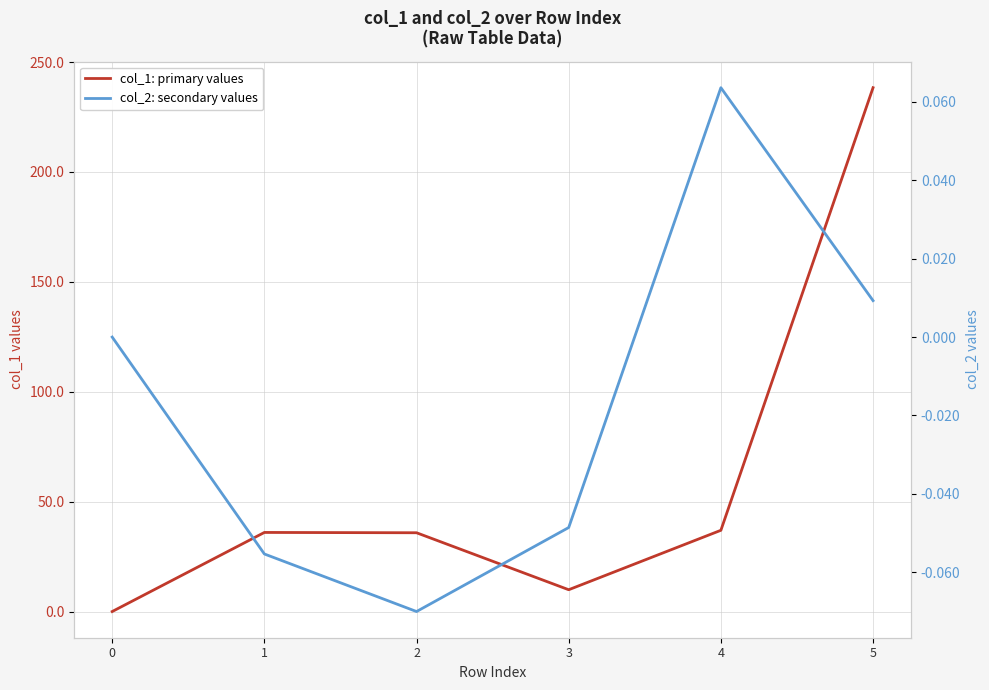

True or false: col_2: secondary values and col_1: primary values cross at least once.

False